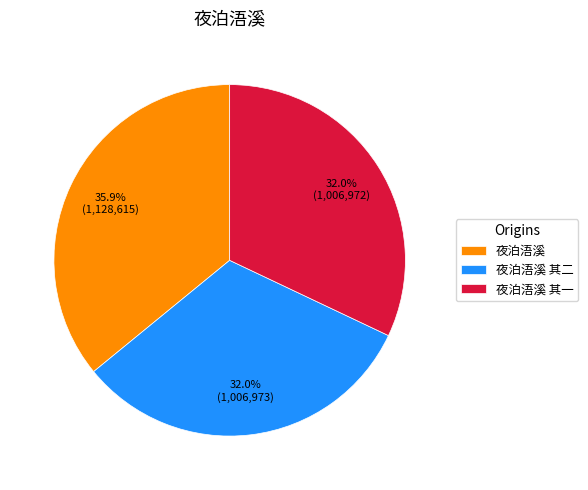

Is 夜泊浯溪 其二 the majority of the pie?

No